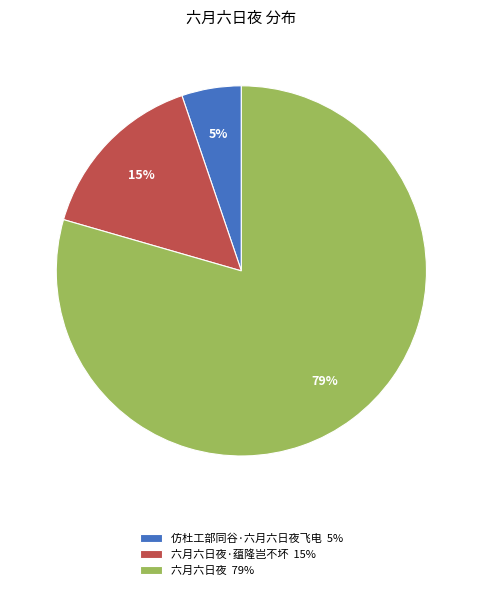

What percentage is the 六月六日夜·蕴隆岂不坏 15% slice, to the nearest percent?

15%